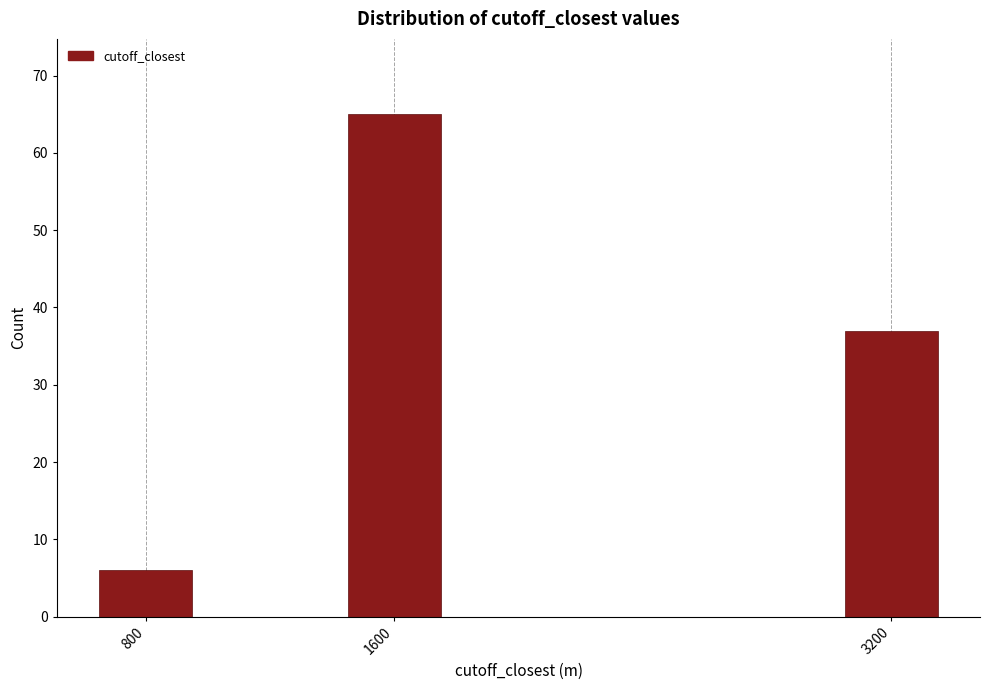

Reading right to left, transcribe all the data shown in this chart.

37	65	6